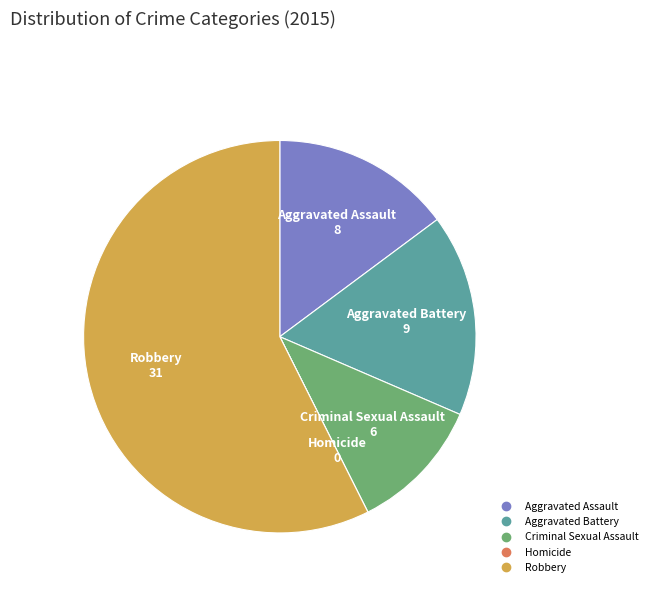

What is the largest slice in the pie chart?

Robbery